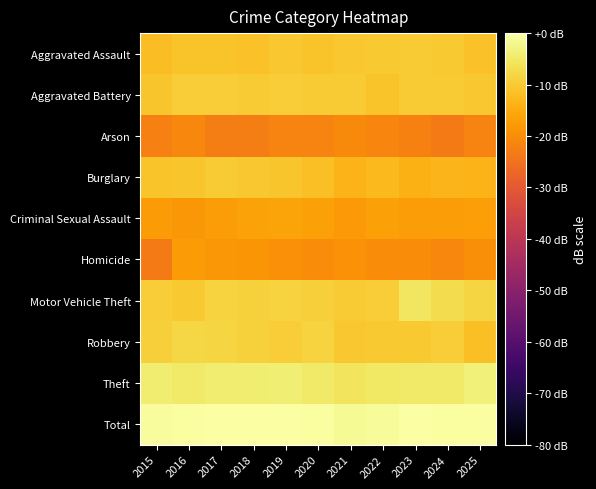

At how many categories does at least one series exceed -9?

11